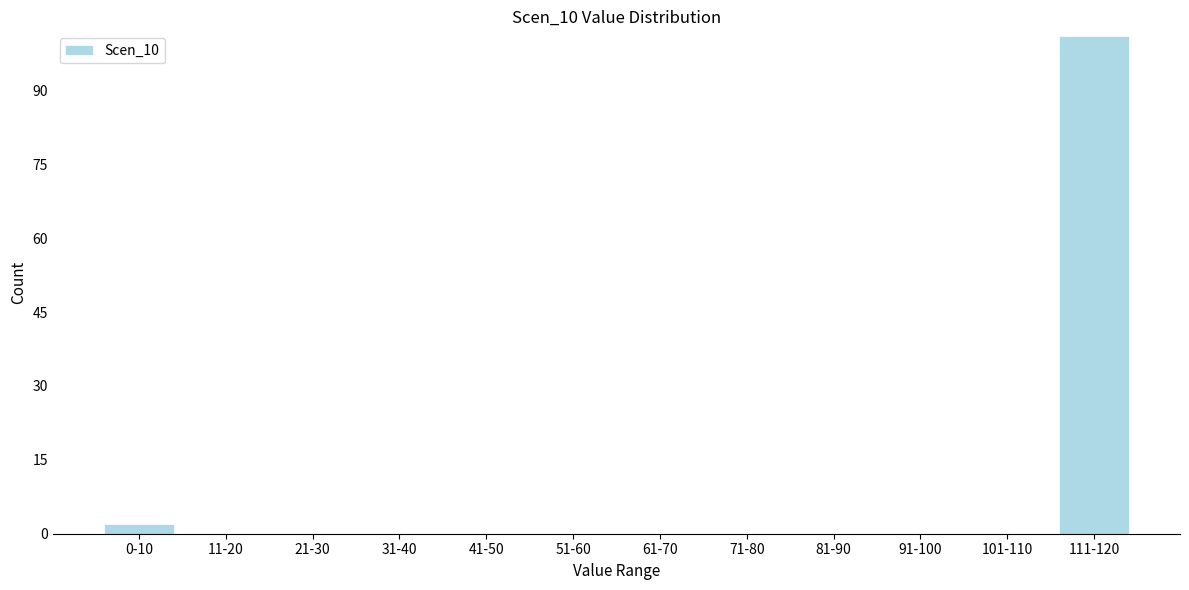

Reading left to right, extract all data points from this chart.

0-10=2	11-20=0	21-30=0	31-40=0	41-50=0	51-60=0	61-70=0	71-80=0	81-90=0	91-100=0	101-110=0	111-120=101